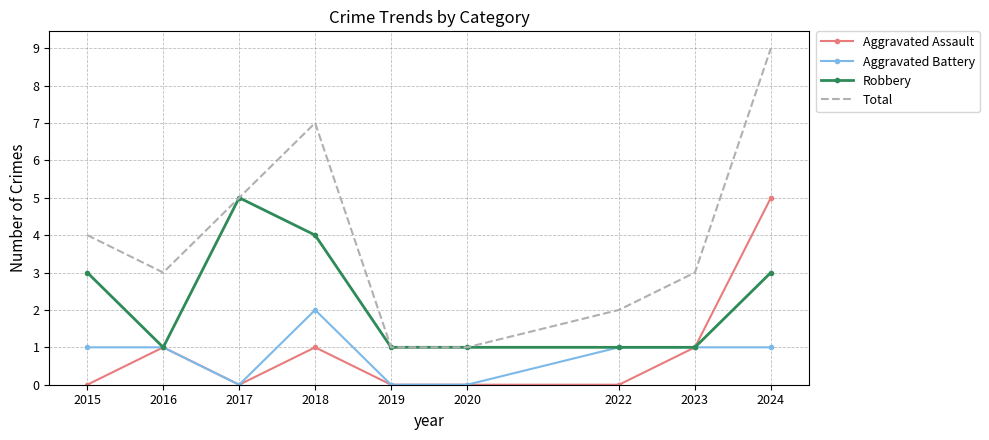

Which series has the largest total across all categories?

Total